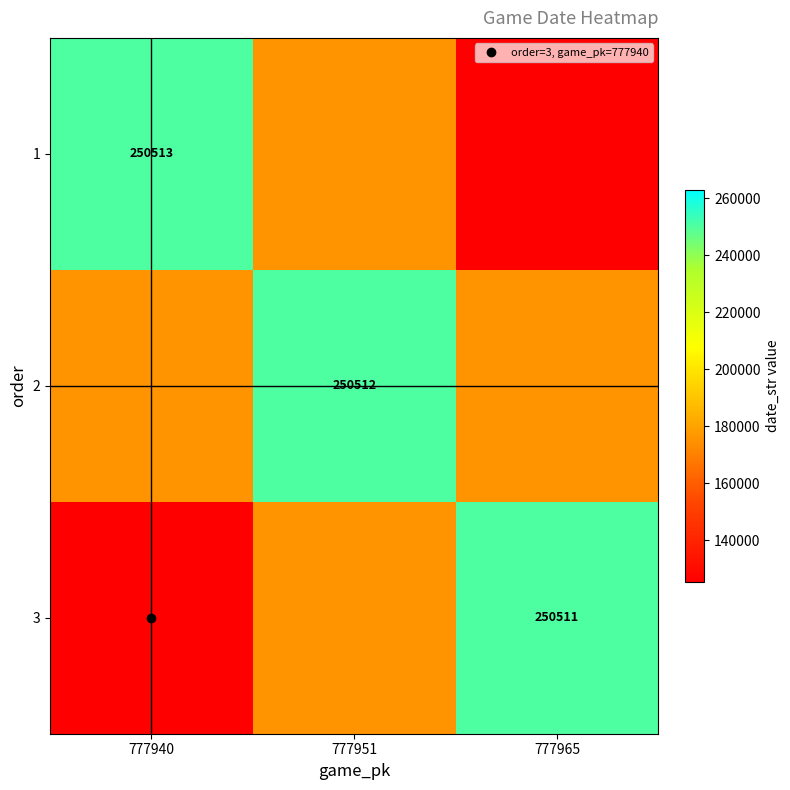

At 777965, list the series in order from smallest to largest.

1, 2, 3